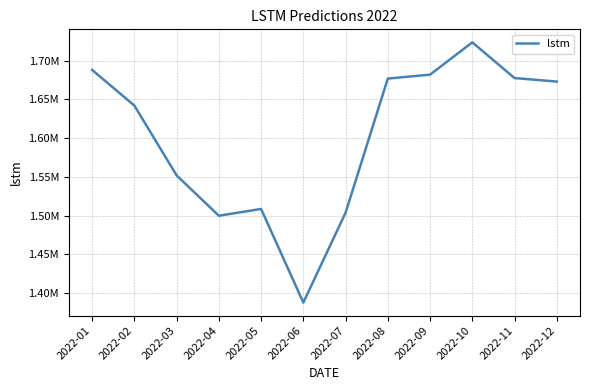

What is the change in value from 2022-02 to 2022-12?

+30978.6